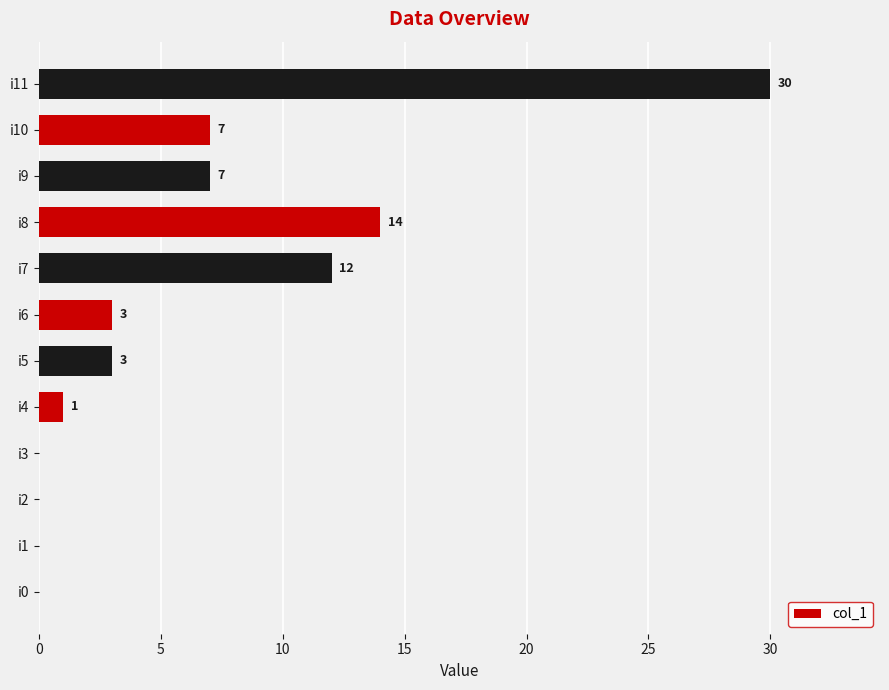

Read the value at i6.

3